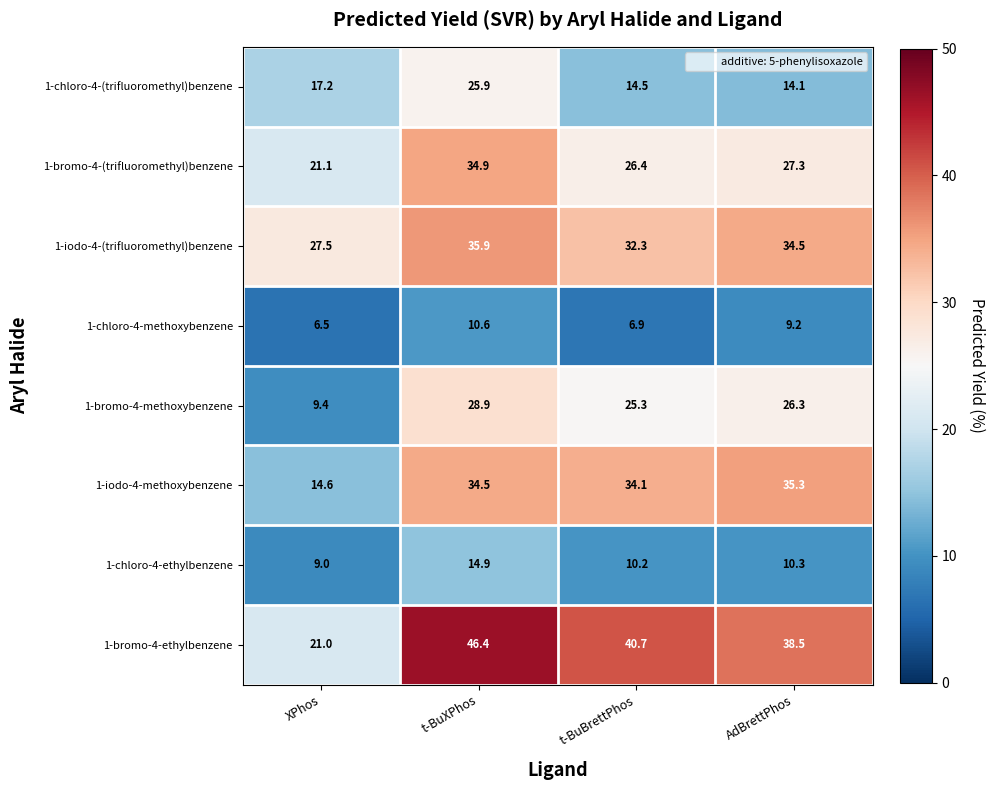

What is the greatest value displayed?

46.4